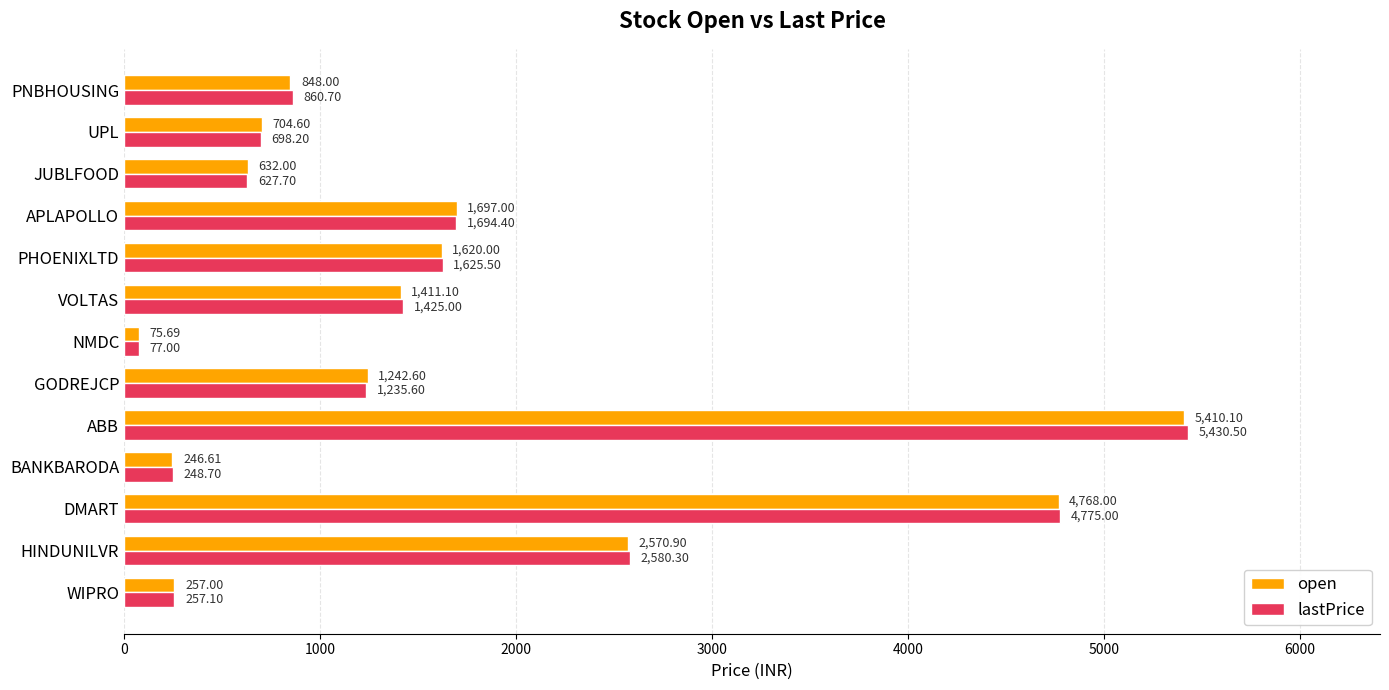

List the labels in order of open value, smallest first.

NMDC, BANKBARODA, WIPRO, JUBLFOOD, UPL, PNBHOUSING, GODREJCP, VOLTAS, PHOENIXLTD, APLAPOLLO, HINDUNILVR, DMART, ABB